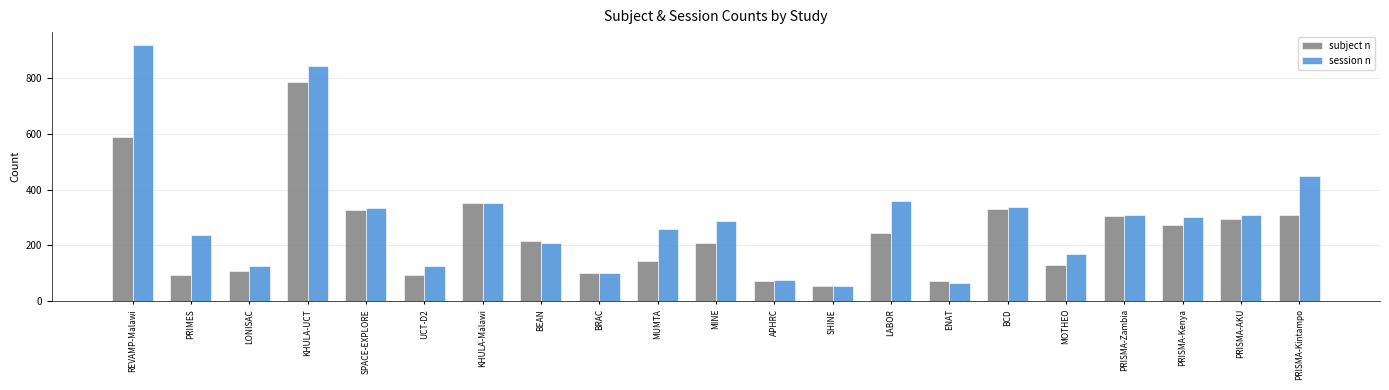

List the series in order of their overall mean, highest first.

session n, subject n